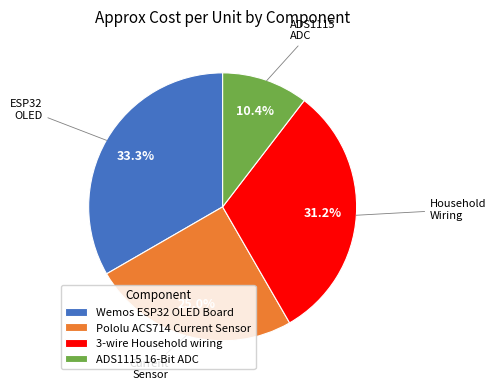

Is it true that 3-wire Household wiring is 21% of the pie?

False